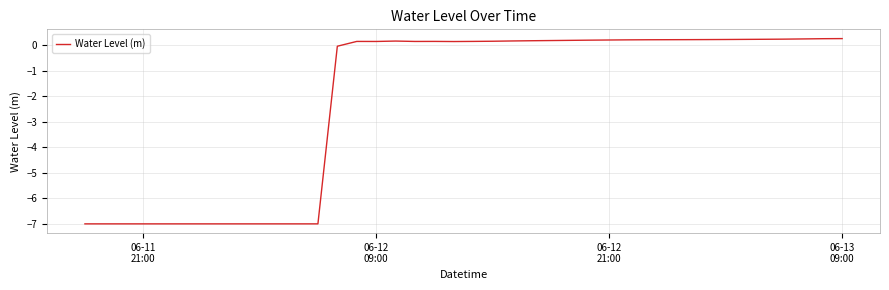

What is the greatest value displayed?

0.3